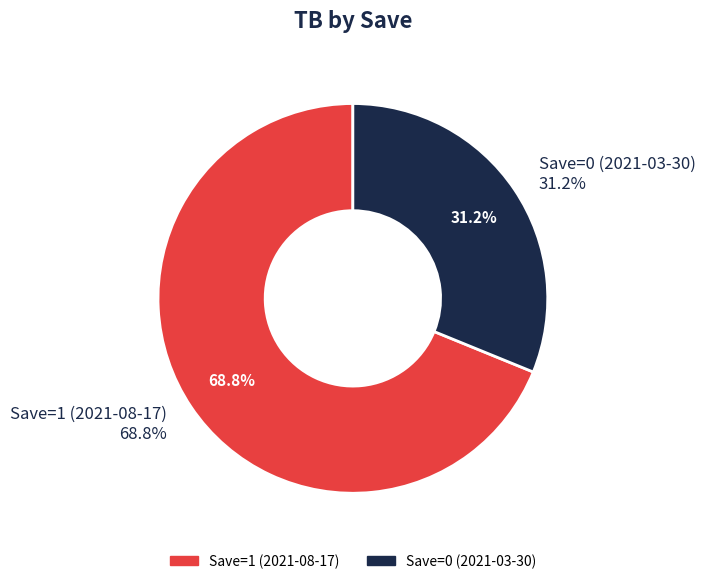

How many slices are in this pie chart?

2